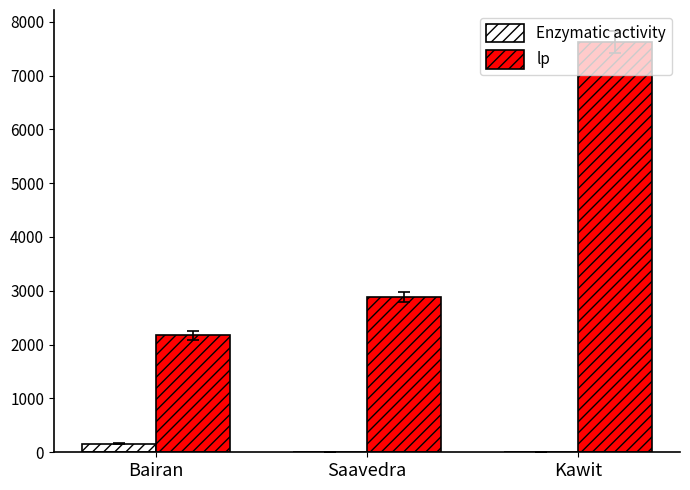

Is the value of lp at Bairan greater than the value of Enzymatic activity at Kawit?

Yes